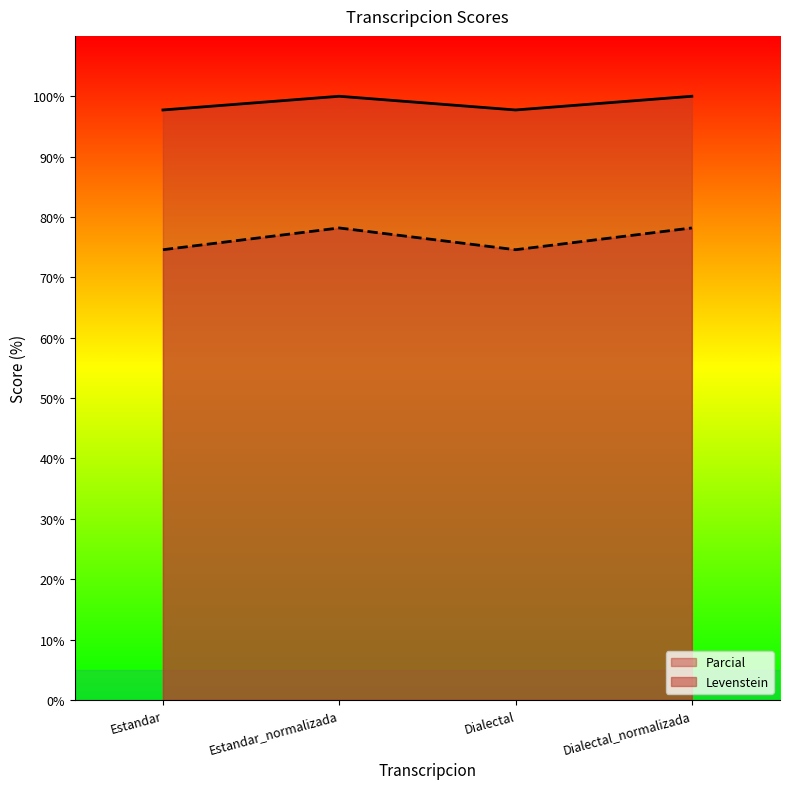

What is the difference between the Levenstein values at Dialectal and Estandar_normalizada?

3.6